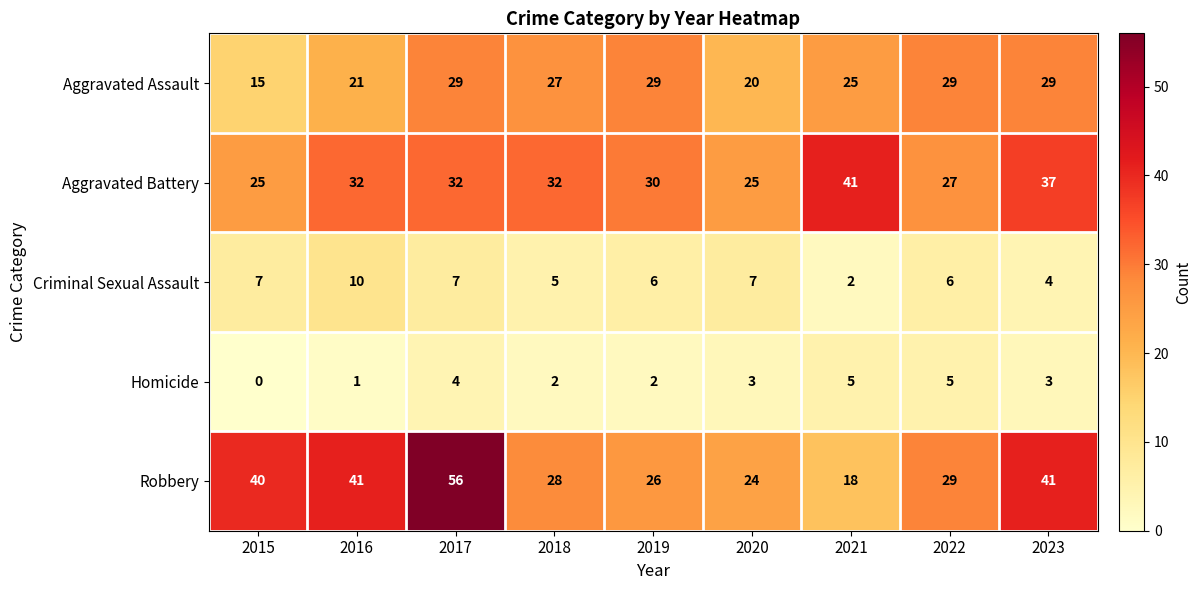

What is the average value of the Aggravated Assault series?

25